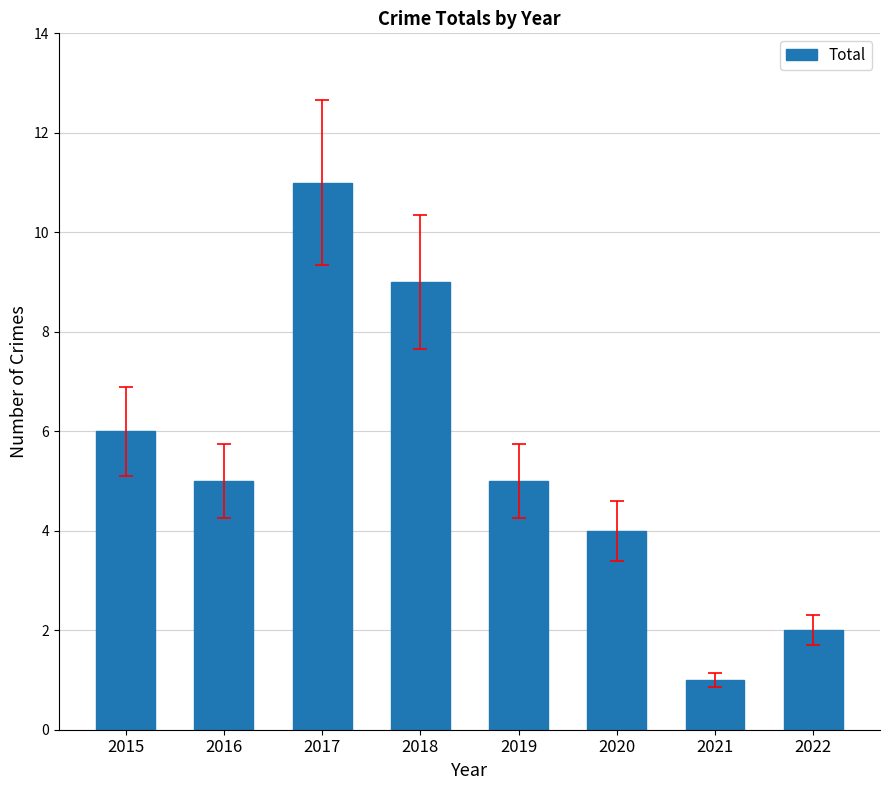

Which label corresponds to the largest value in the chart?

2017